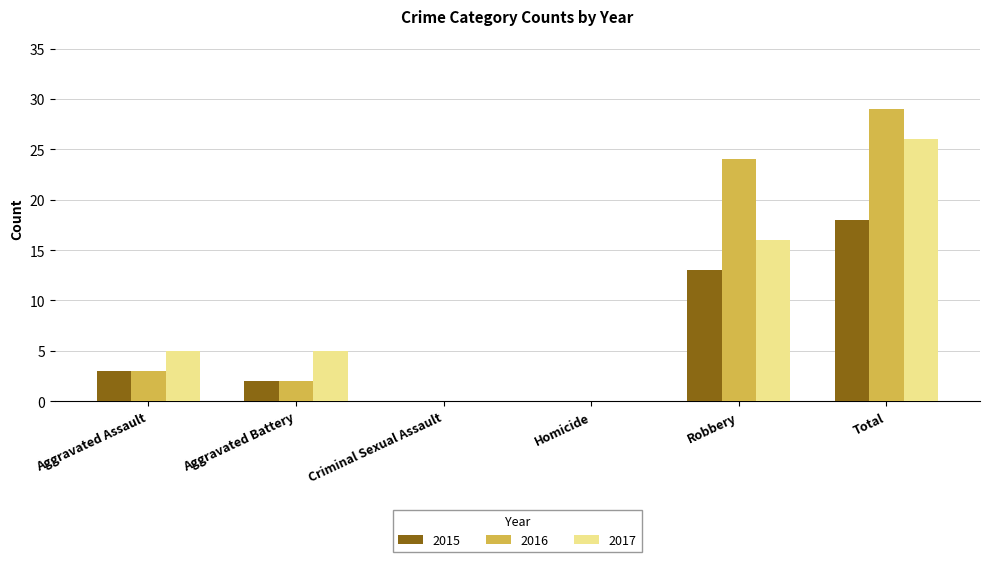

What is the sum of the 2017 values at Robbery and Criminal Sexual Assault?

16